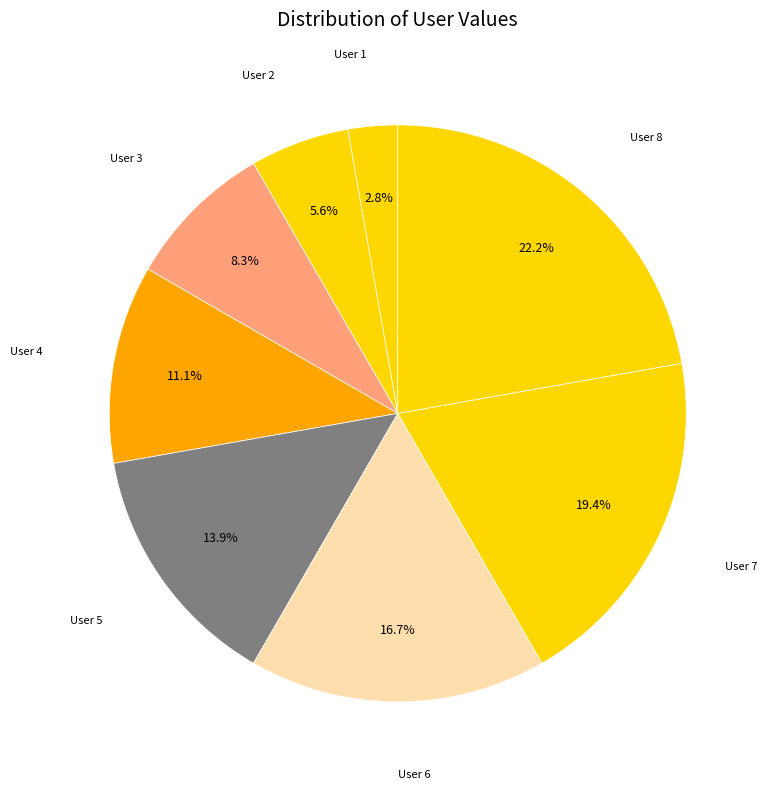

What is the smallest slice in the pie chart?

User 1